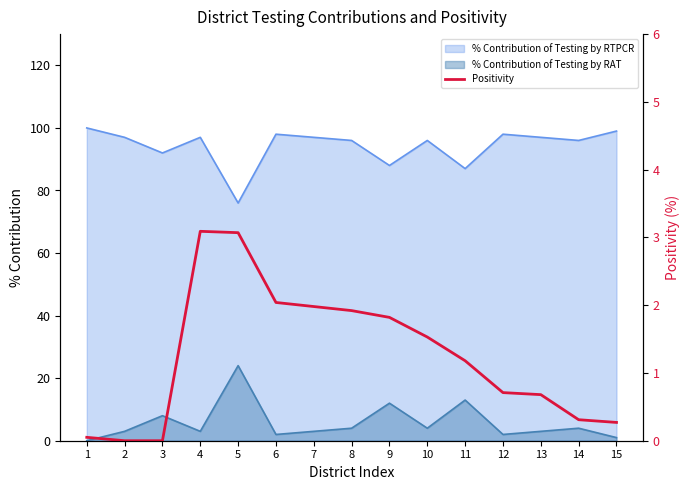

The chart shows a value of 0.0 at 2. True or false?

True